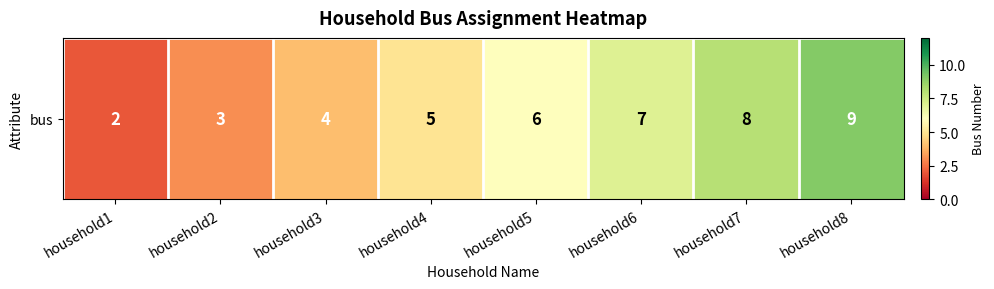

Which category has the highest value across all series?

household8